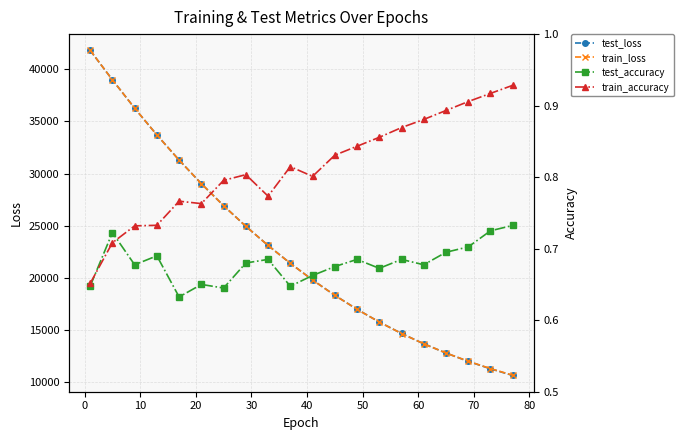

True or false: train_loss has more than 2 interior local peaks.

False